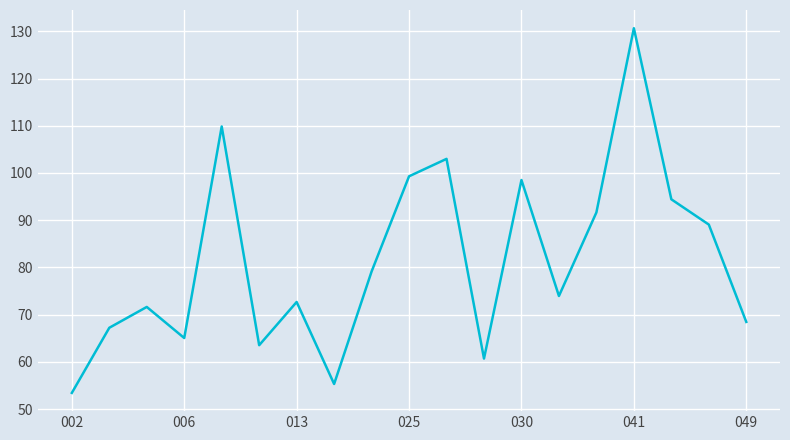

What is the difference between the maximum and minimum values?

77.2